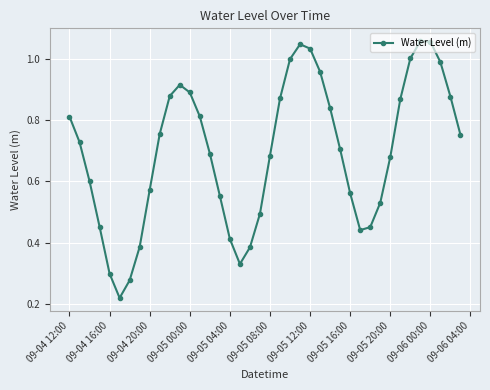

True or false: the data has more than 2 interior local peaks.

True